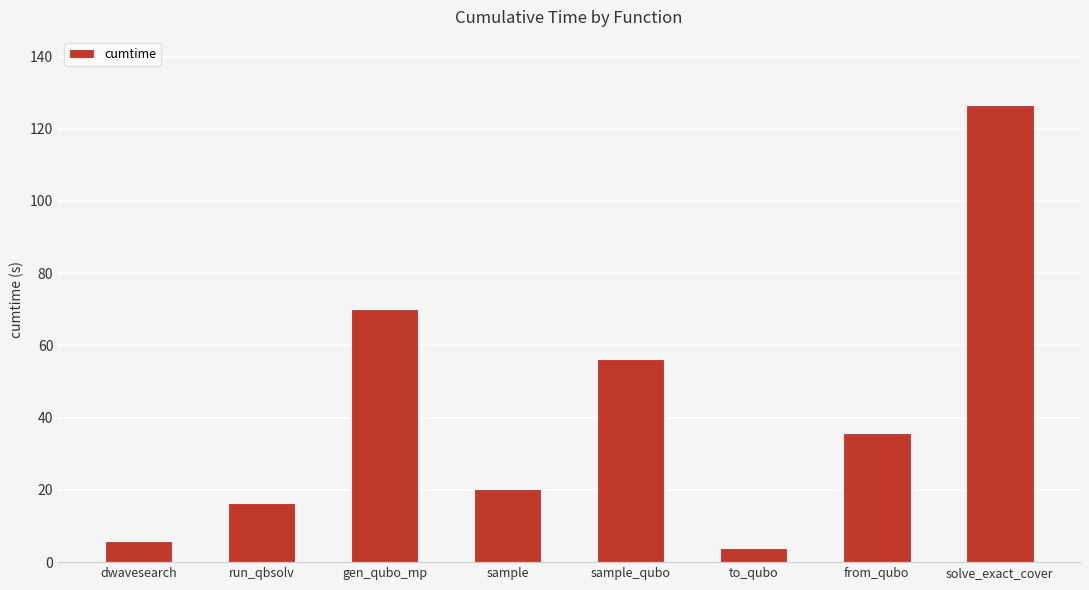

How many bars are there in total?

8